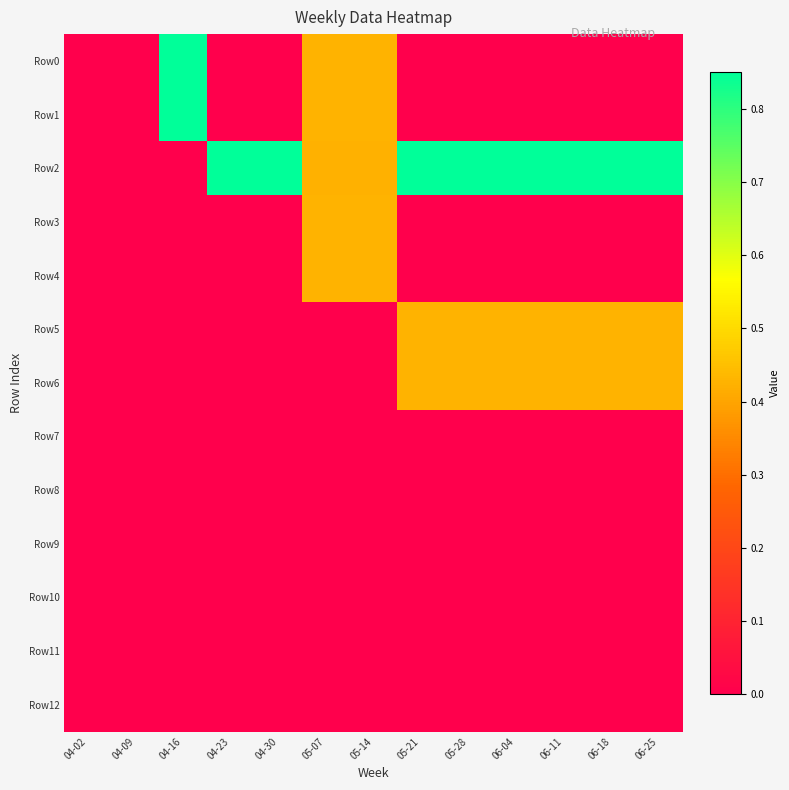

Rank the series at 06-11 from highest to lowest value.

Row2, Row5, Row6, Row0, Row1, Row3, Row4, Row7, Row8, Row9, Row10, Row11, Row12